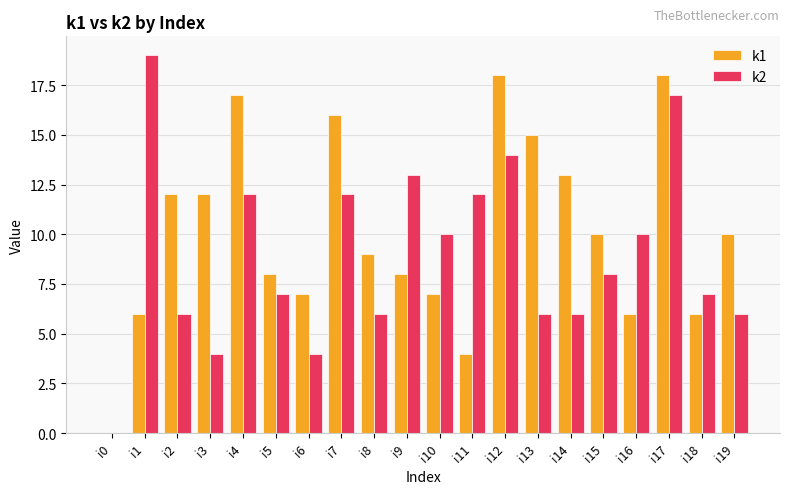

What is the difference between the k1 values at i3 and i13?

3